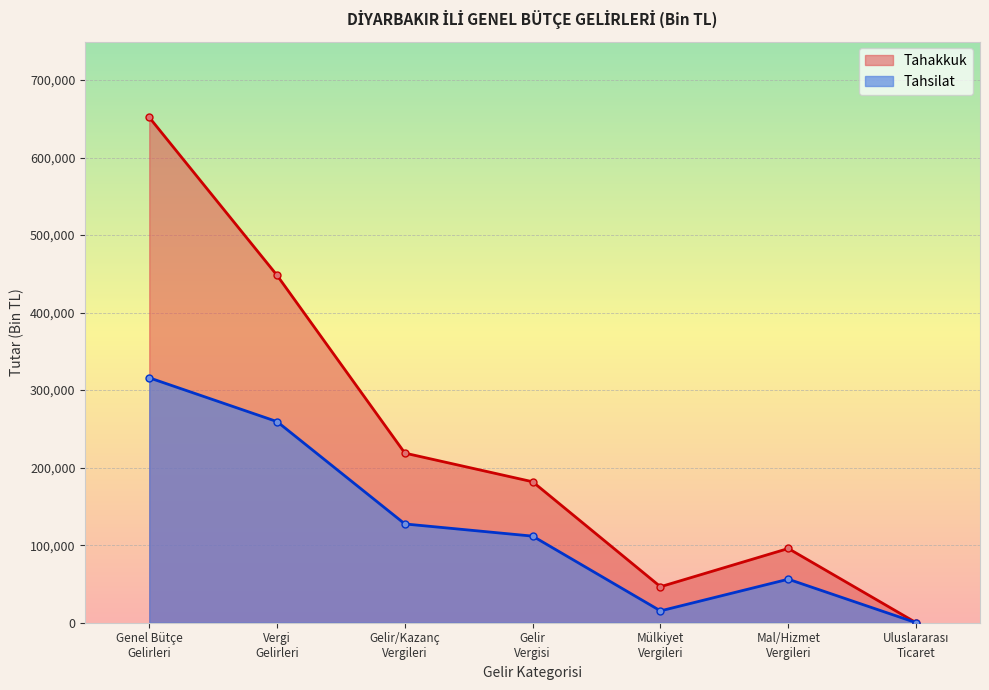

Reading left to right, extract all data points from this chart.

Tahakkuk: Genel Bütçe
Gelirleri=651817	Vergi
Gelirleri=448052	Gelir/Kazanç
Vergileri=218765	Gelir
Vergisi=181789	Mülkiyet
Vergileri=46434	Mal/Hizmet
Vergileri=95732	Uluslararası
Ticaret=58
Tahsilat: Genel Bütçe
Gelirleri=315899	Vergi
Gelirleri=259389	Gelir/Kazanç
Vergileri=127400	Gelir
Vergisi=111679	Mülkiyet
Vergileri=15277	Mal/Hizmet
Vergileri=56127	Uluslararası
Ticaret=58